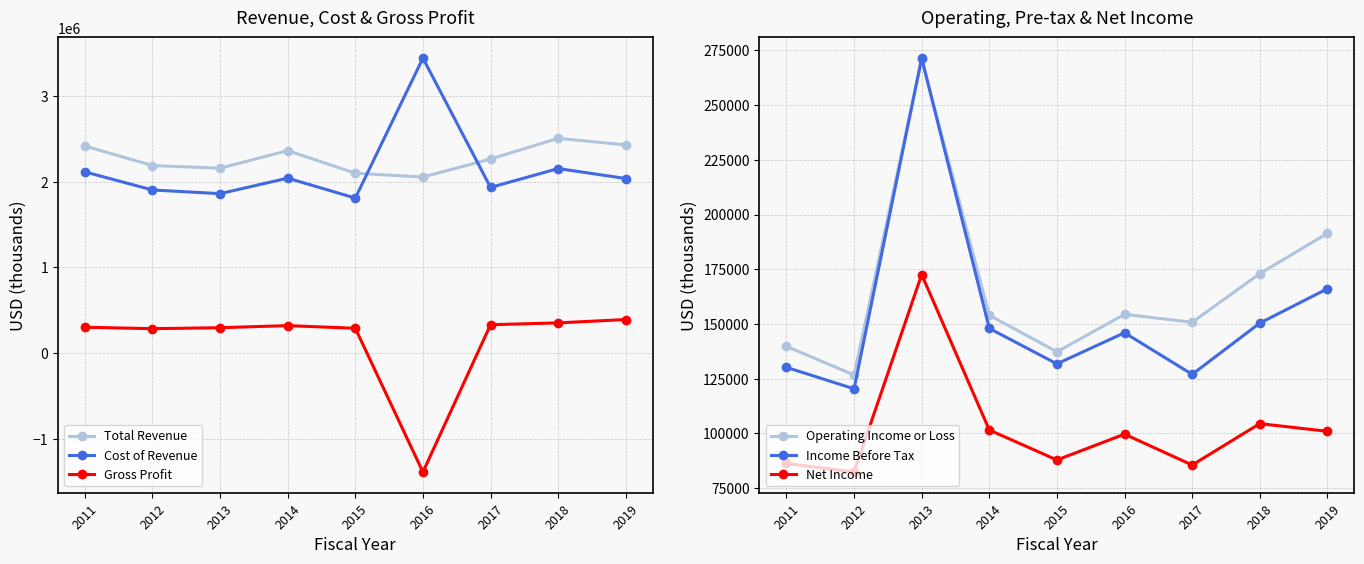

Reading left to right, list all the values displayed in this chart.

Total Revenue: 2417800	2189900	2158500	2364200	2100000	2055600	2266100	2507900	2430600
Cost of Revenue: 2115700	1904500	1861800	2042900	1810000	3443700	1934400	2154600	2038500
Gross Profit: 302100	285500	296700	321300	290000	-1388100	331600	353200	392100
Operating Income or Loss: 139800	126700	270900	154000	137300	154400	150800	173000	191400
Income Before Tax: 130200	120400	271400	148000	131800	146000	127000	150400	166100
Net Income: 86300	82400	172600	101600	87900	99700	85600	104500	101000